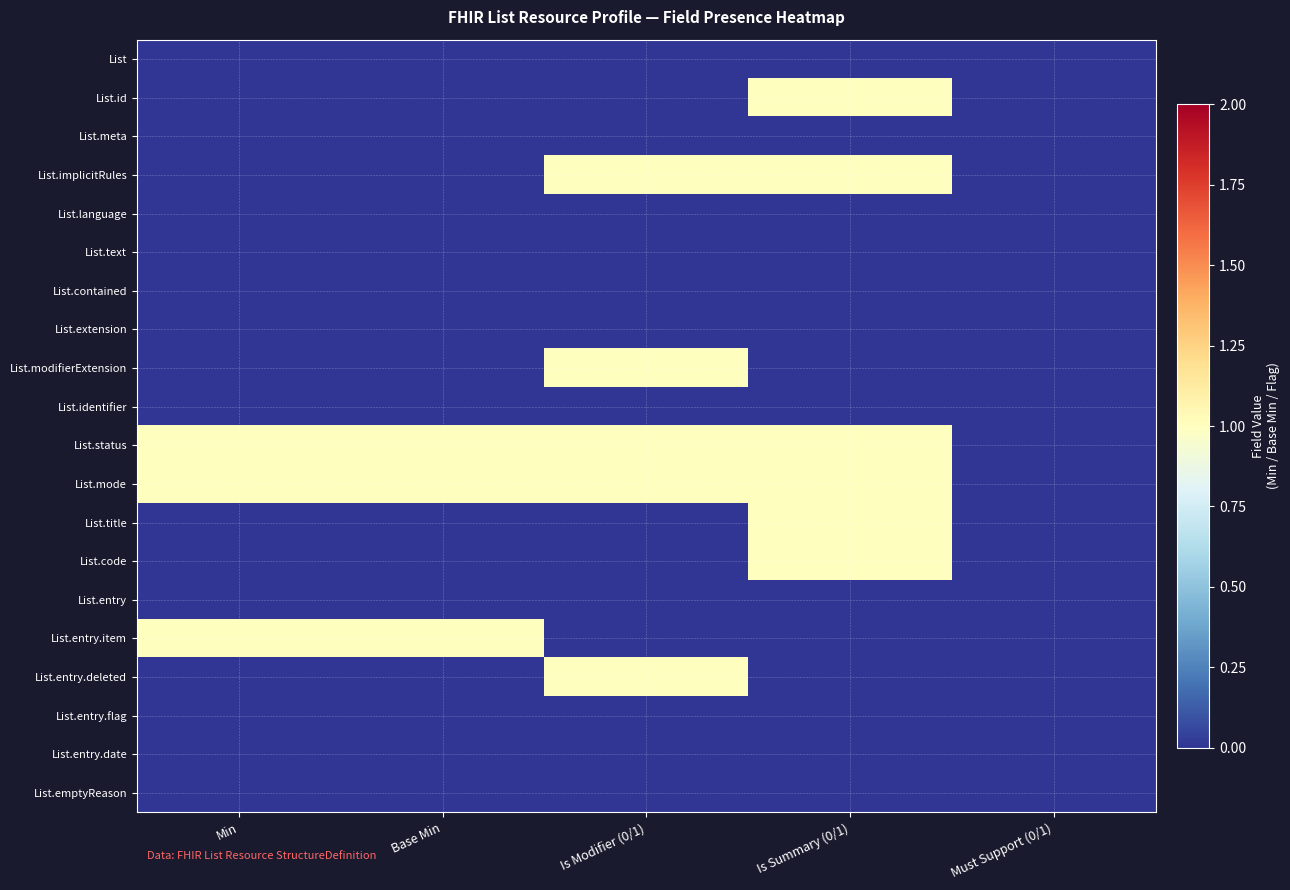

Reading left to right, list all the values displayed in this chart.

List: Min=0	Base Min=0	Is Modifier (0/1)=0	Is Summary (0/1)=0	Must Support (0/1)=0
List.id: Min=0	Base Min=0	Is Modifier (0/1)=0	Is Summary (0/1)=1	Must Support (0/1)=0
List.meta: Min=0	Base Min=0	Is Modifier (0/1)=0	Is Summary (0/1)=0	Must Support (0/1)=0
List.implicitRules: Min=0	Base Min=0	Is Modifier (0/1)=1	Is Summary (0/1)=1	Must Support (0/1)=0
List.language: Min=0	Base Min=0	Is Modifier (0/1)=0	Is Summary (0/1)=0	Must Support (0/1)=0
List.text: Min=0	Base Min=0	Is Modifier (0/1)=0	Is Summary (0/1)=0	Must Support (0/1)=0
List.contained: Min=0	Base Min=0	Is Modifier (0/1)=0	Is Summary (0/1)=0	Must Support (0/1)=0
List.extension: Min=0	Base Min=0	Is Modifier (0/1)=0	Is Summary (0/1)=0	Must Support (0/1)=0
List.modifierExtension: Min=0	Base Min=0	Is Modifier (0/1)=1	Is Summary (0/1)=0	Must Support (0/1)=0
List.identifier: Min=0	Base Min=0	Is Modifier (0/1)=0	Is Summary (0/1)=0	Must Support (0/1)=0
List.status: Min=1	Base Min=1	Is Modifier (0/1)=1	Is Summary (0/1)=1	Must Support (0/1)=0
List.mode: Min=1	Base Min=1	Is Modifier (0/1)=1	Is Summary (0/1)=1	Must Support (0/1)=0
List.title: Min=0	Base Min=0	Is Modifier (0/1)=0	Is Summary (0/1)=1	Must Support (0/1)=0
List.code: Min=0	Base Min=0	Is Modifier (0/1)=0	Is Summary (0/1)=1	Must Support (0/1)=0
List.entry: Min=0	Base Min=0	Is Modifier (0/1)=0	Is Summary (0/1)=0	Must Support (0/1)=0
List.entry.item: Min=1	Base Min=1	Is Modifier (0/1)=0	Is Summary (0/1)=0	Must Support (0/1)=0
List.entry.deleted: Min=0	Base Min=0	Is Modifier (0/1)=1	Is Summary (0/1)=0	Must Support (0/1)=0
List.entry.flag: Min=0	Base Min=0	Is Modifier (0/1)=0	Is Summary (0/1)=0	Must Support (0/1)=0
List.entry.date: Min=0	Base Min=0	Is Modifier (0/1)=0	Is Summary (0/1)=0	Must Support (0/1)=0
List.emptyReason: Min=0	Base Min=0	Is Modifier (0/1)=0	Is Summary (0/1)=0	Must Support (0/1)=0